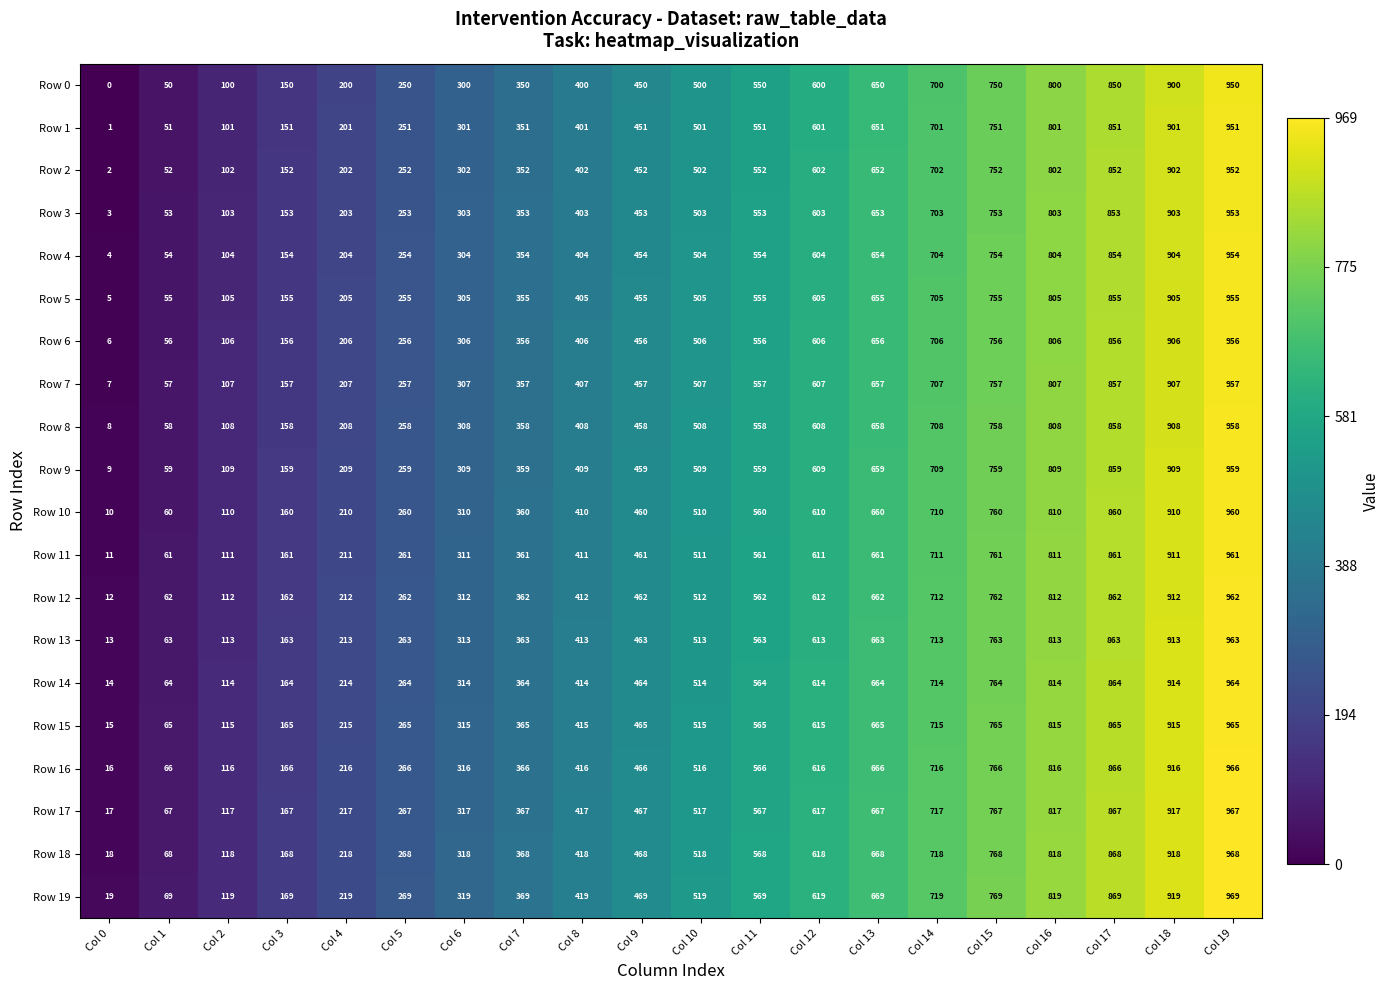

What is the greatest value displayed?

969